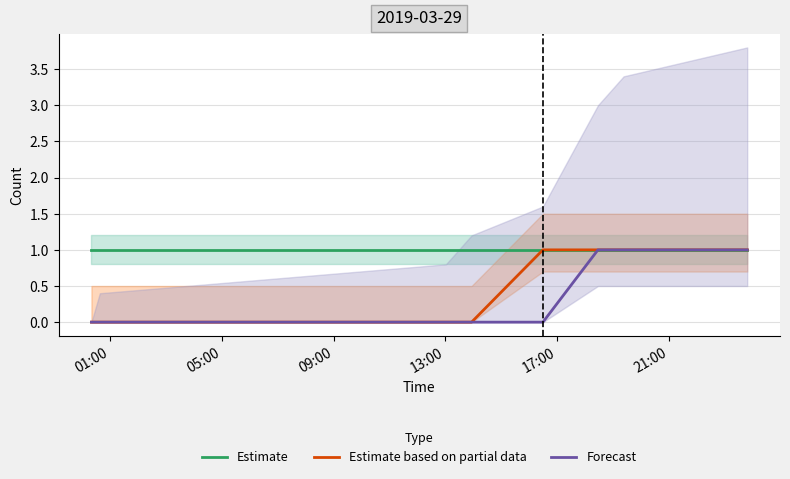

Does the chart have visible grid lines?

Yes